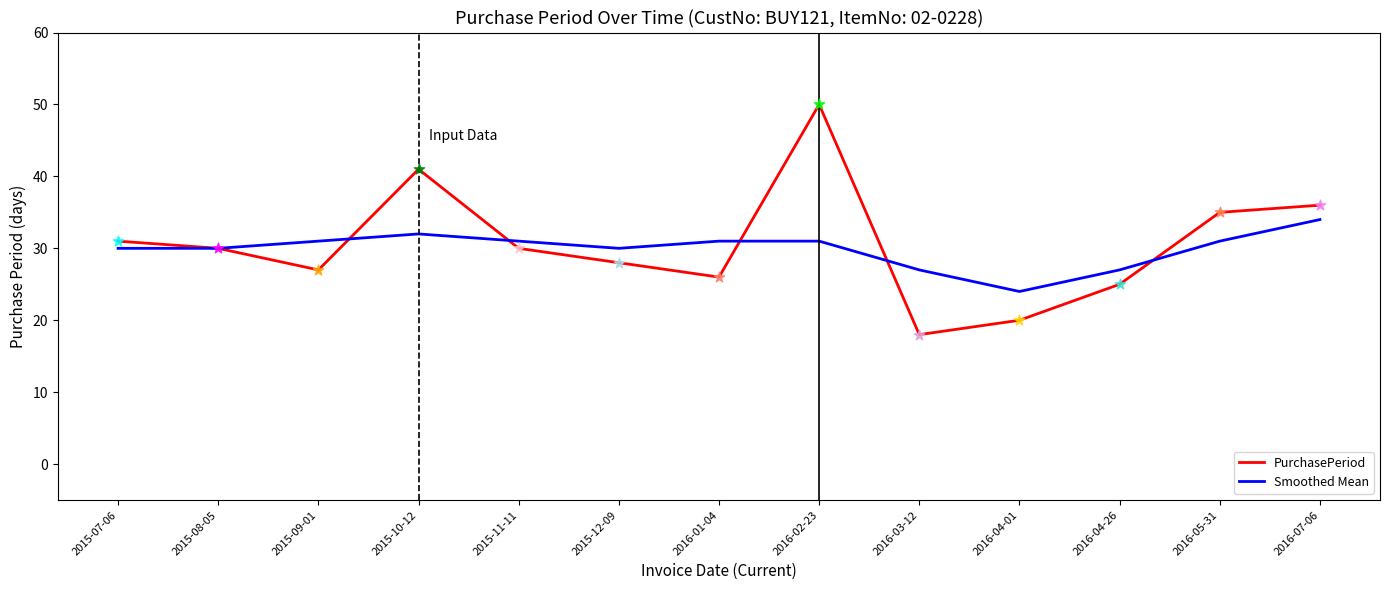

At which category is the sum across all series the highest?

2016-02-23